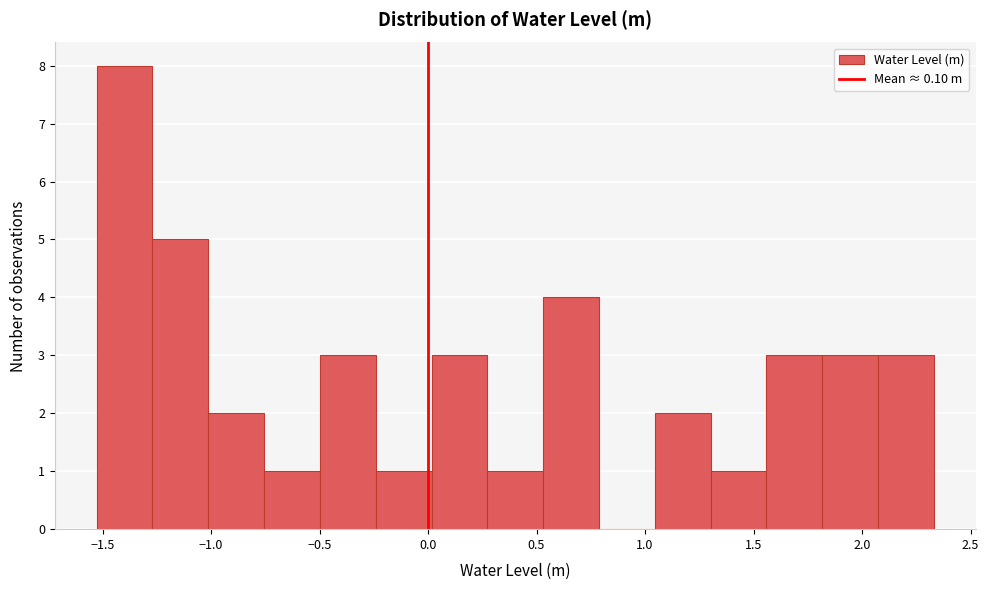

How tall is the bar that spans 0.25 to 0.55 on the x-axis? Neither the bar edges nor the heights are printed on the chart, so give them approximately, as read against the axes.

1